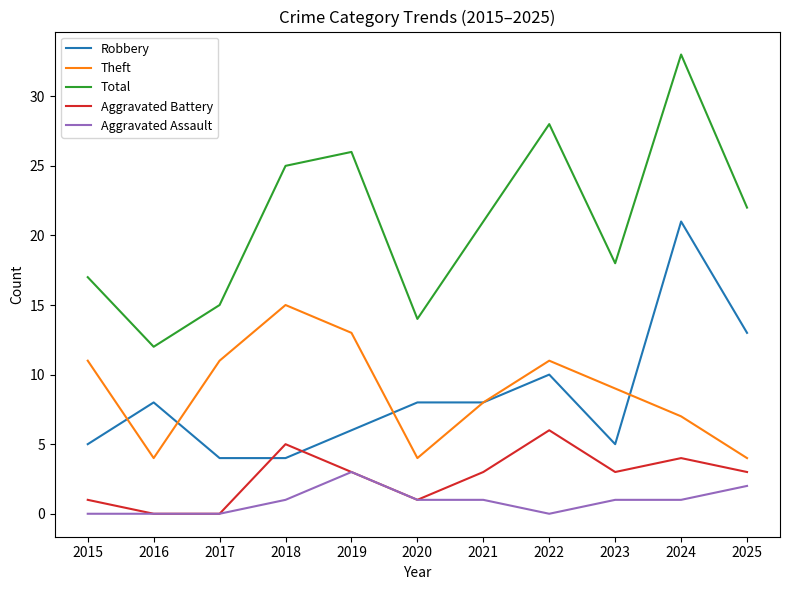

Is this an area chart (filled region under the line)?

No